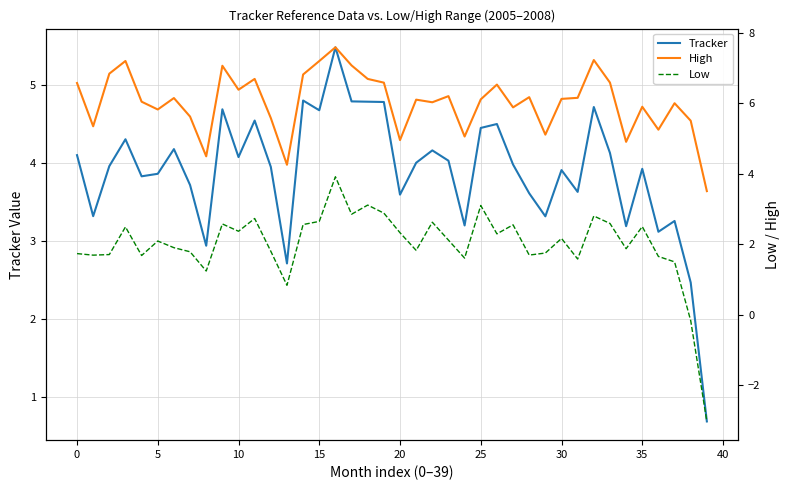

What is the value of the Low point at the 23rd from the left?

2.6